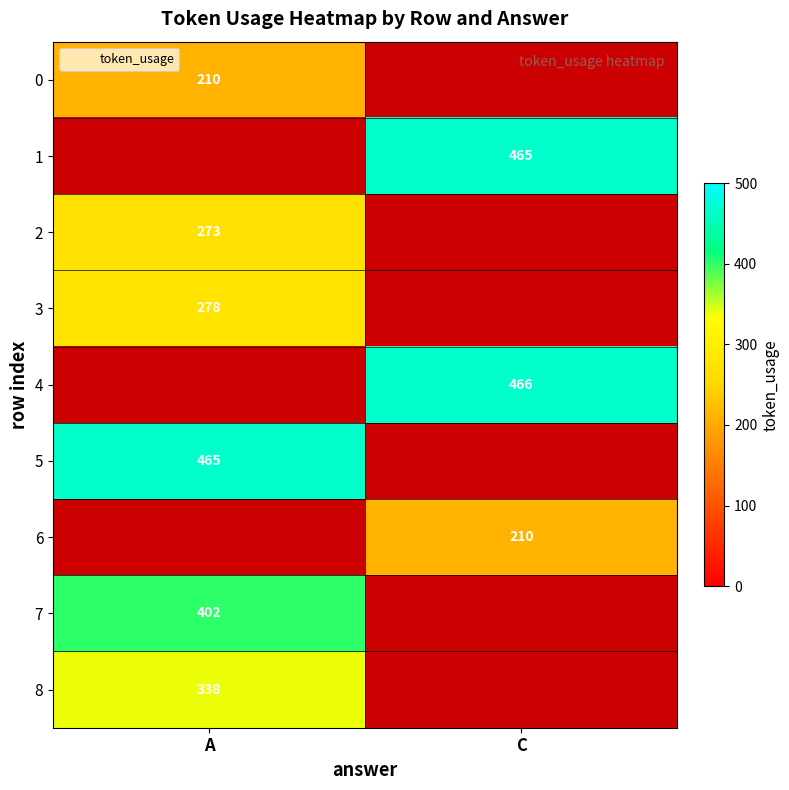

True or false: 1 has a value of 763 at C.

False